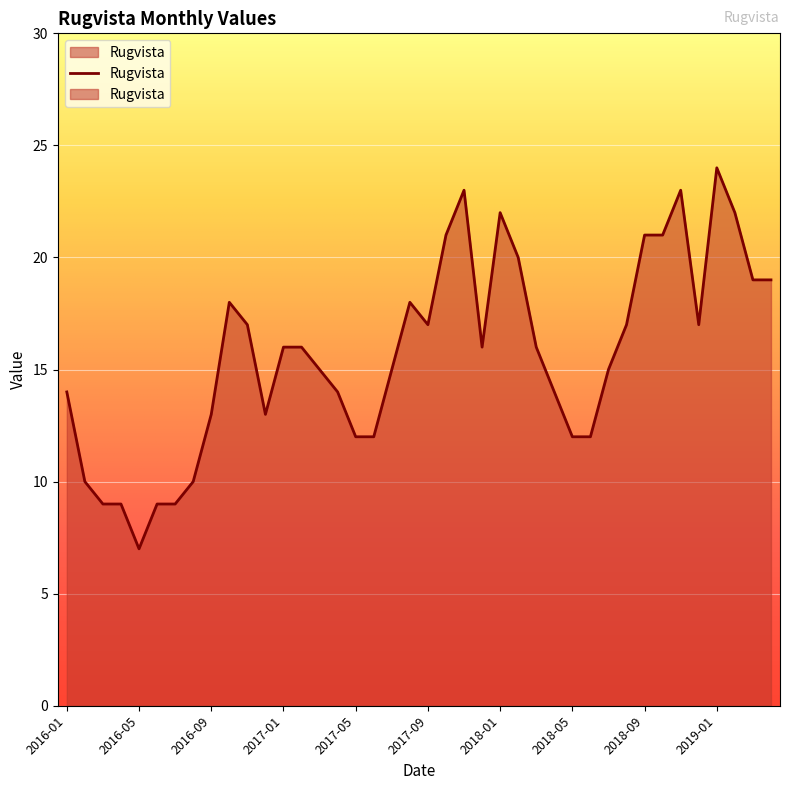

True or false: the data shows 9 at 2016-04.

True